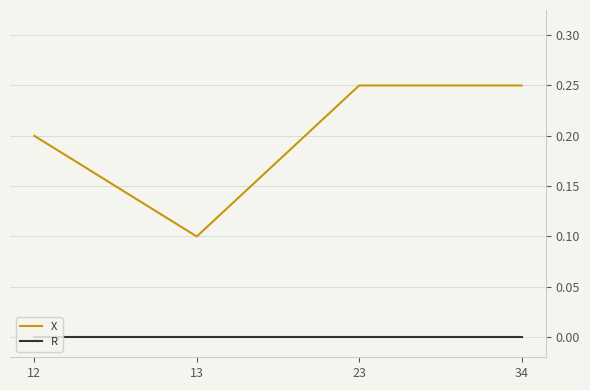

Which series changed the most between 12 and 13?

X